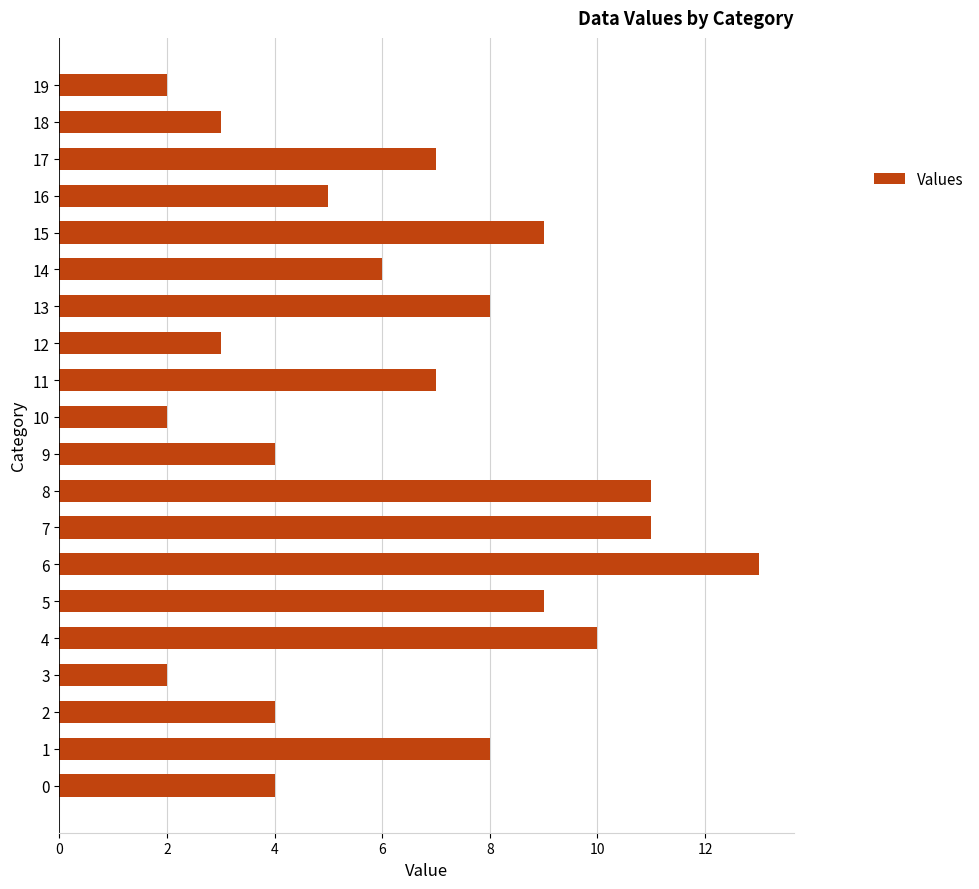

What is the difference between the values at 14 and 11?

1